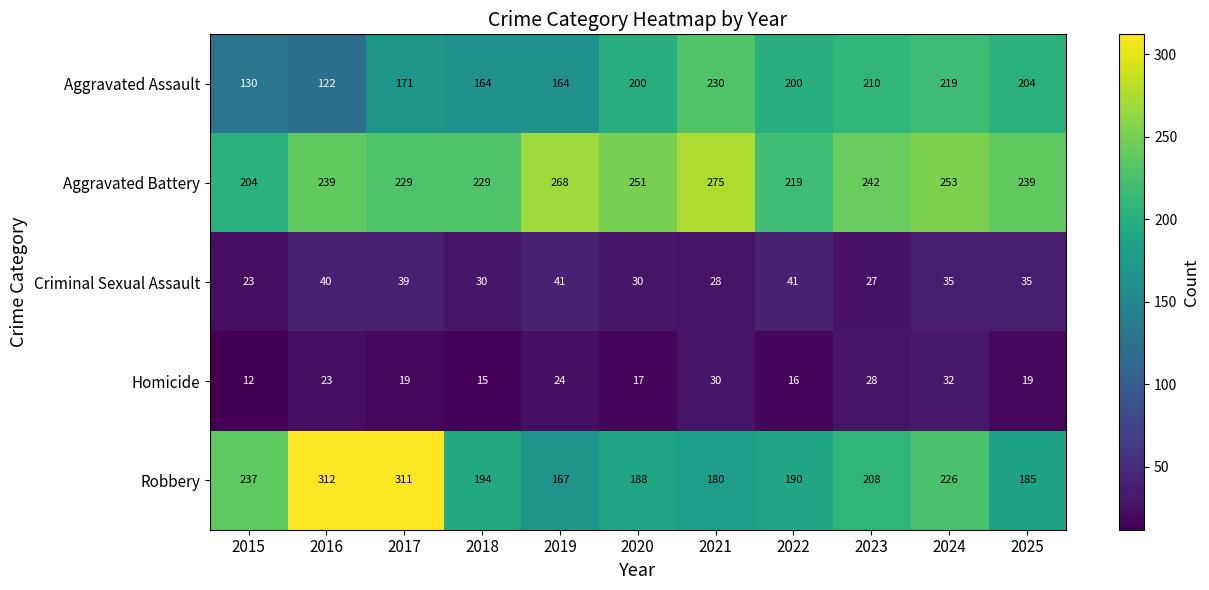

How many data points does each series have?

11